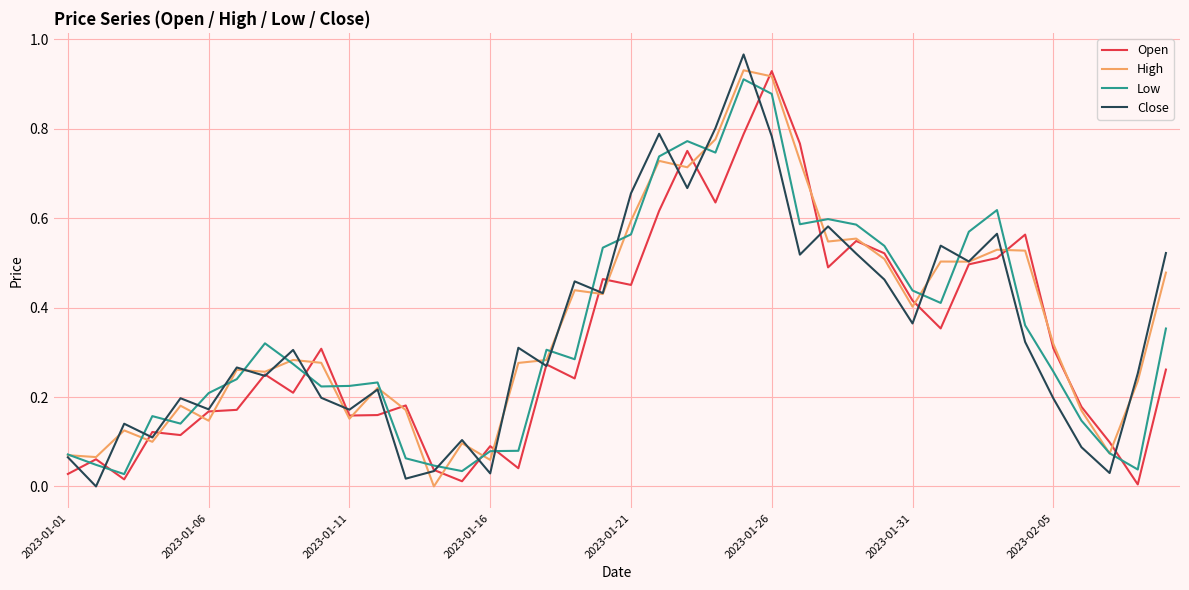

At which category is the sum across all series the highest?

24